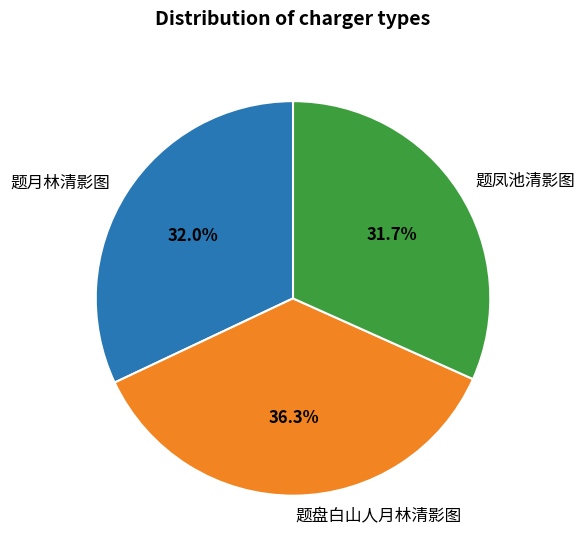

Which has a higher value, 题凤池清影图 or 题盘白山人月林清影图?

题盘白山人月林清影图